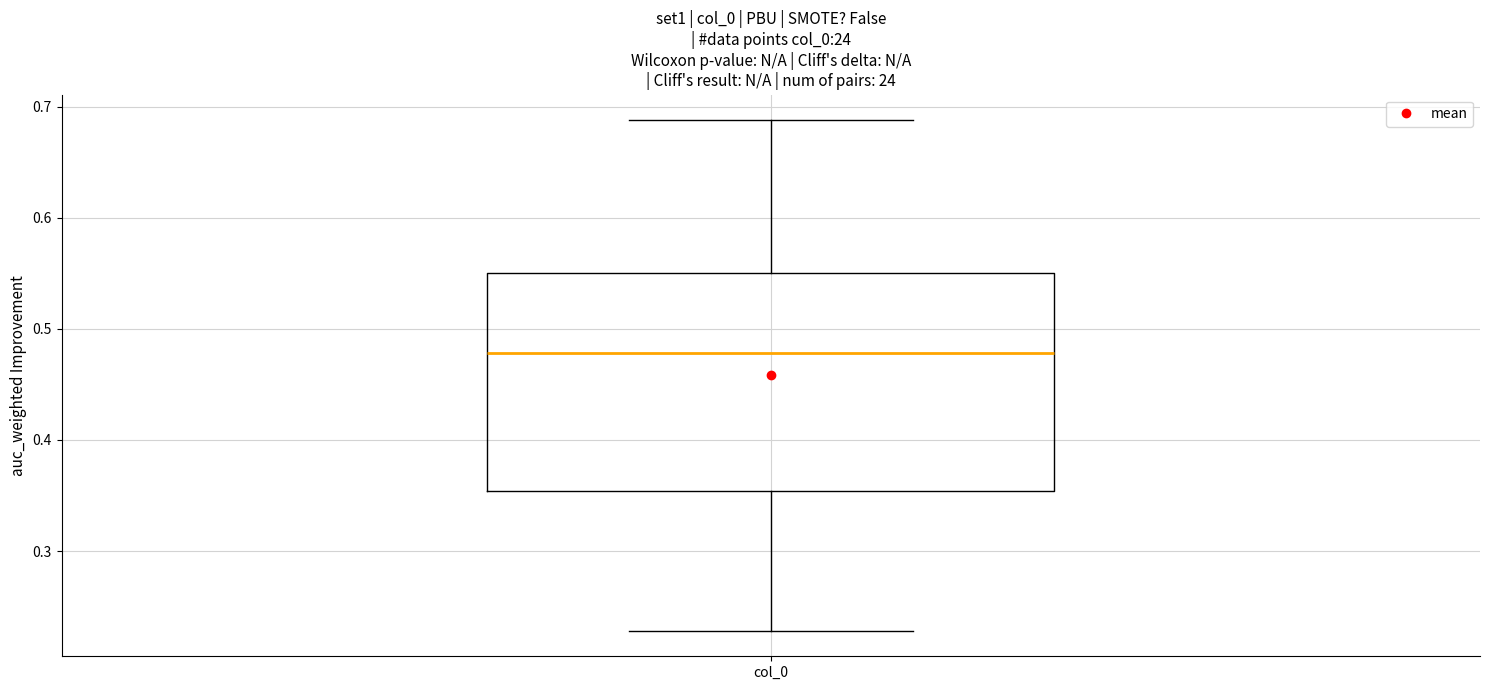

Where does the median line of the box for col_0 sit on the y-axis? The values are not printed on the chart, so give them approximately, as read against the axis.

0.48